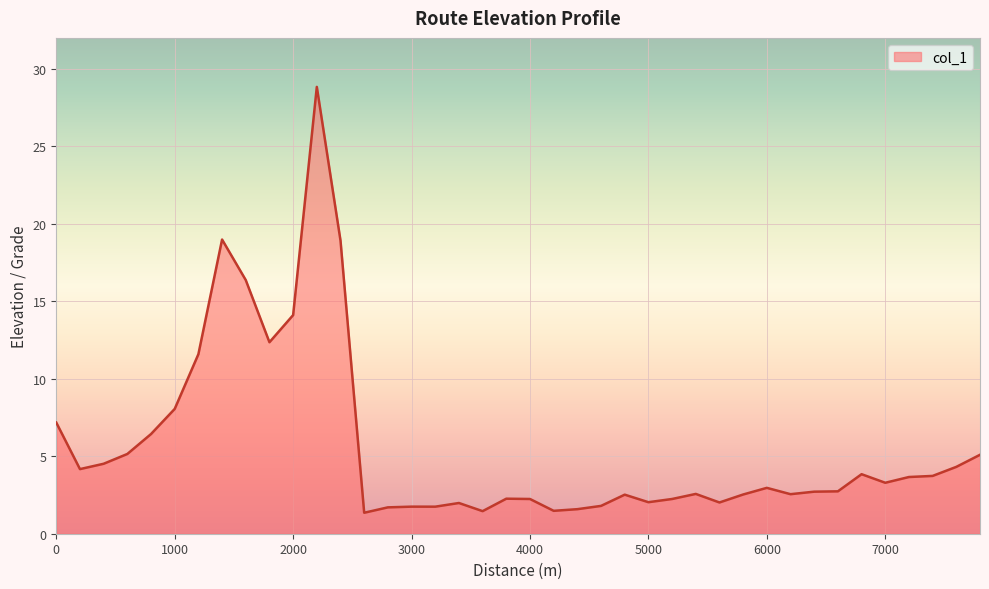

Does the chart have visible grid lines?

Yes